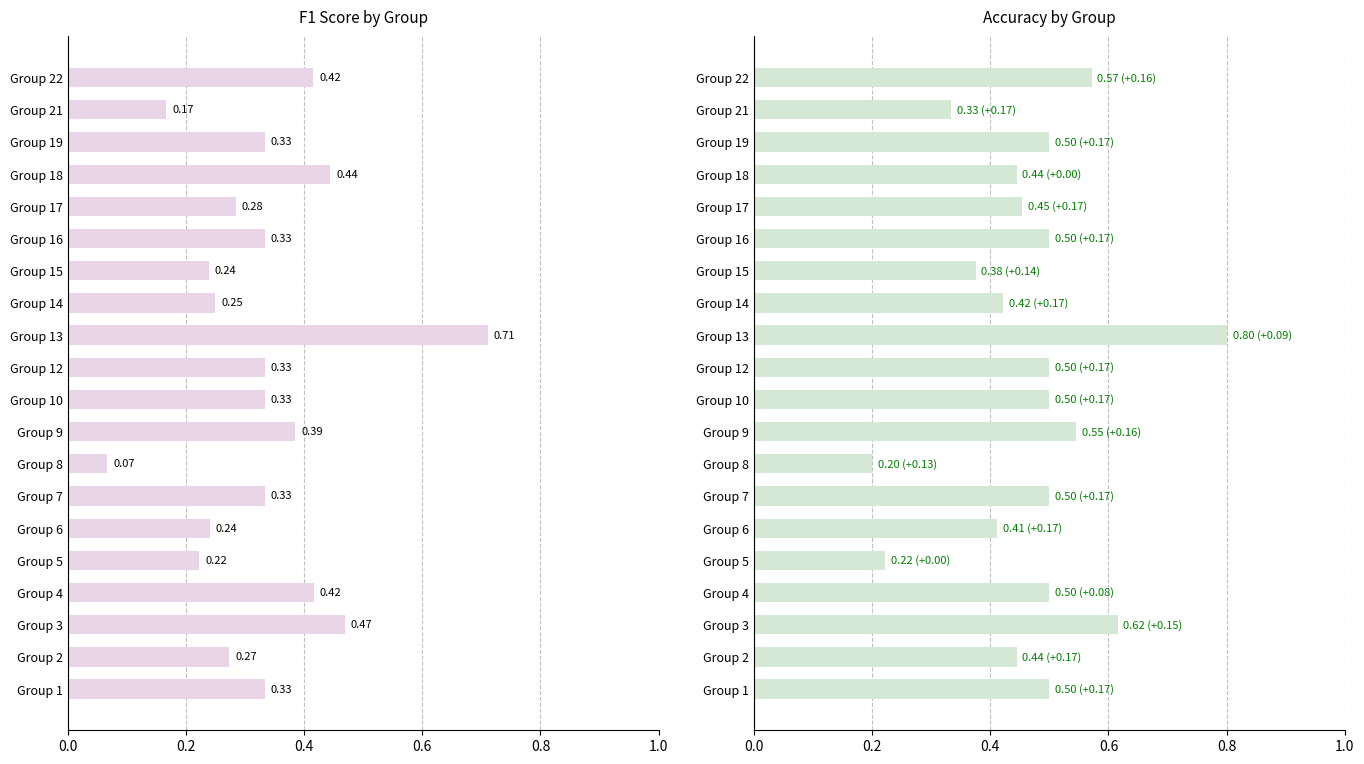

What is the smallest value displayed?

0.1